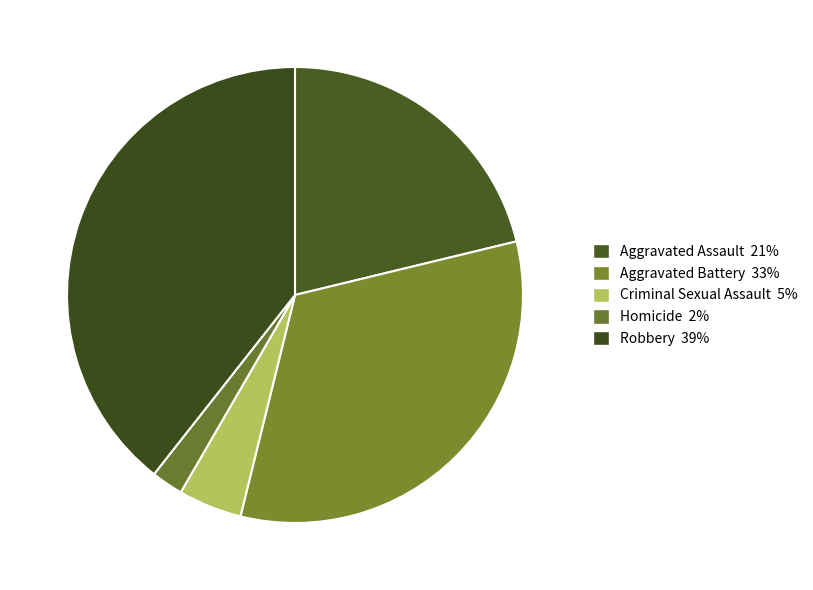

What percentage do Aggravated Assault and Robbery together represent?

60.6%